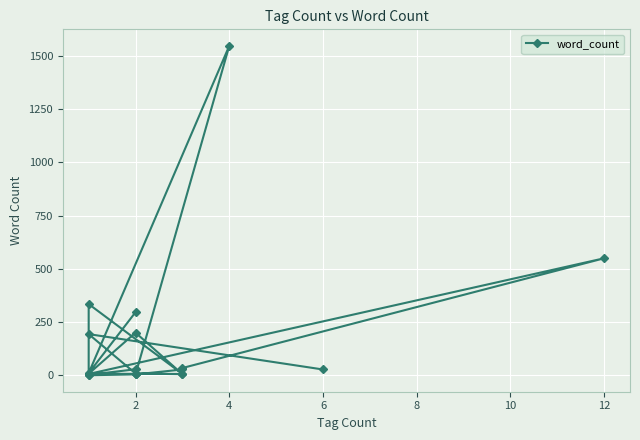

What is the maximum value shown in the chart?

1547